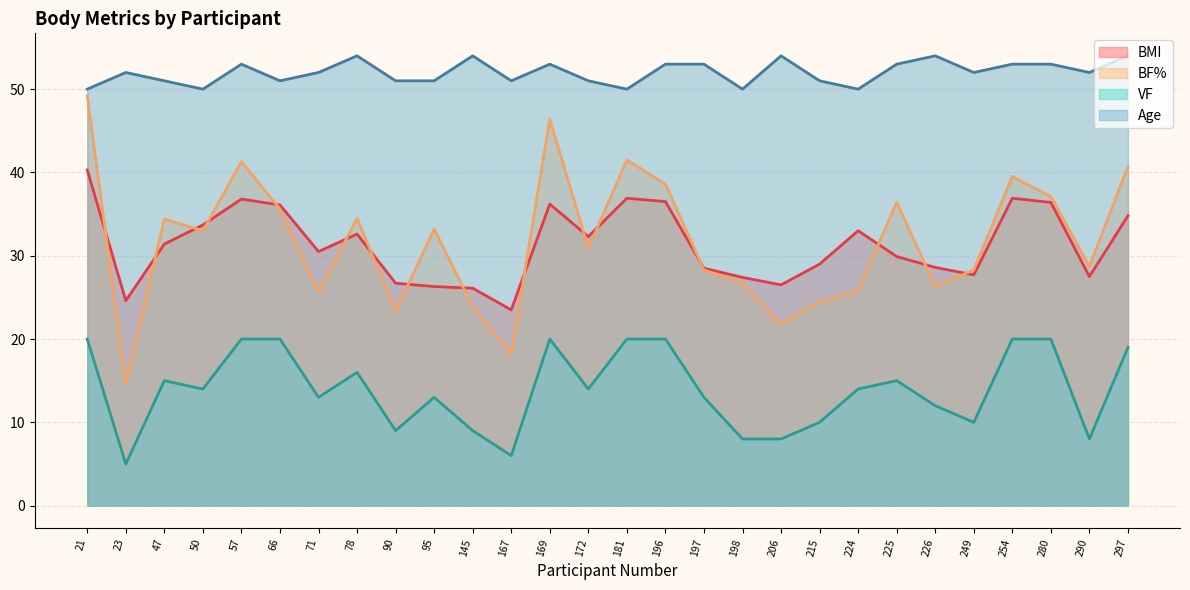

What is the minimum value for BMI?

23.5